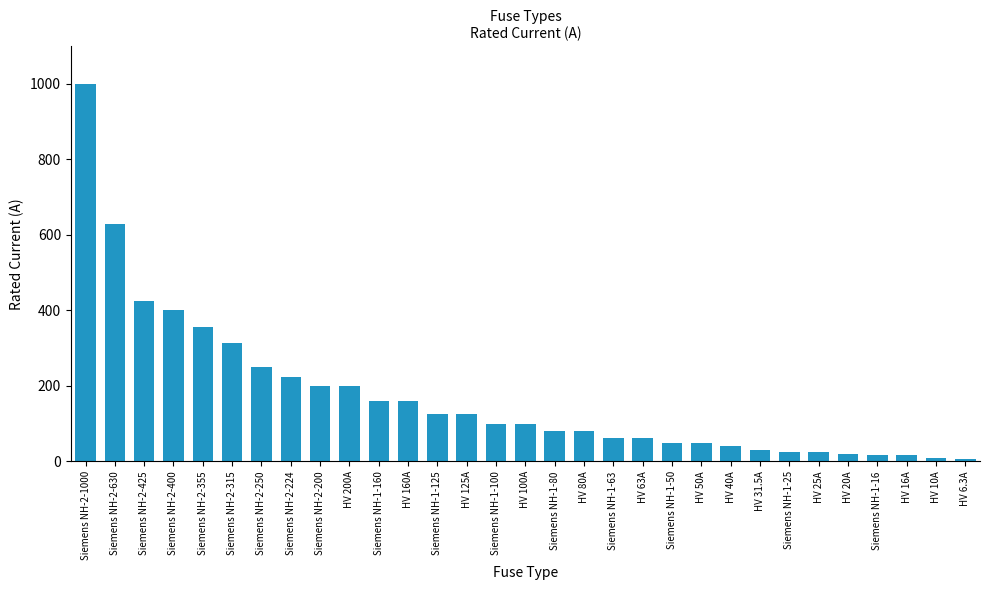

What is the change in value from Siemens NH-1-80 to Siemens NH-1-16?

-64.0